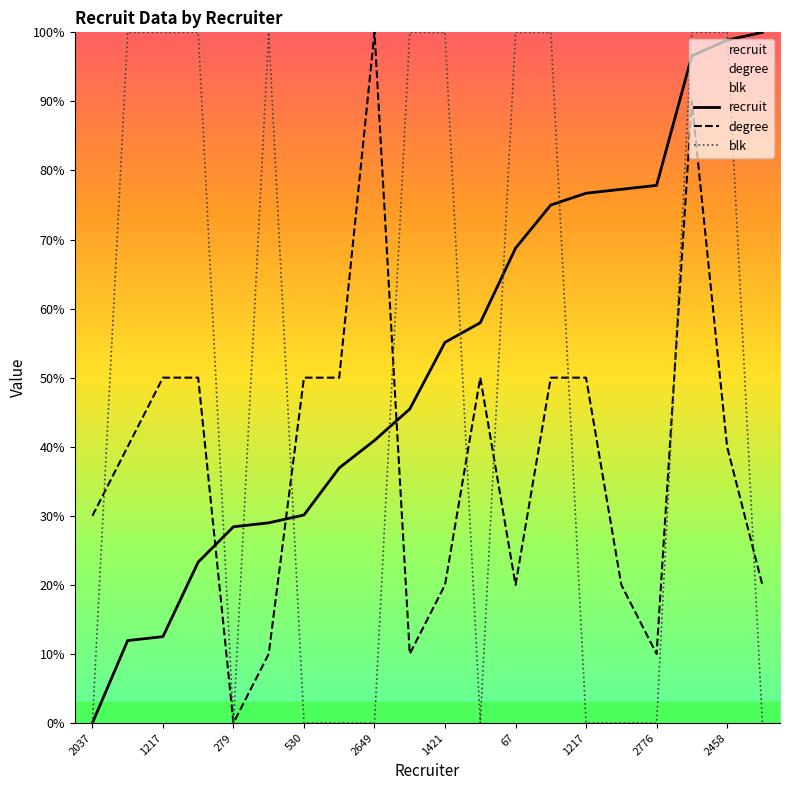

Does the chart display data point markers on the line(s)?

No